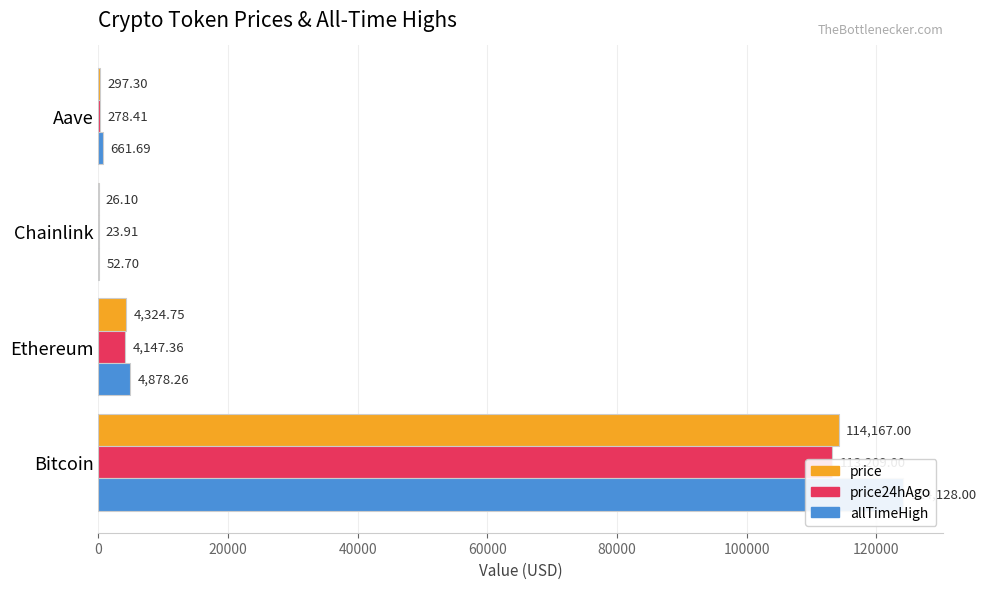

Is the value of price at Aave greater than the value of price24hAgo at Chainlink?

Yes